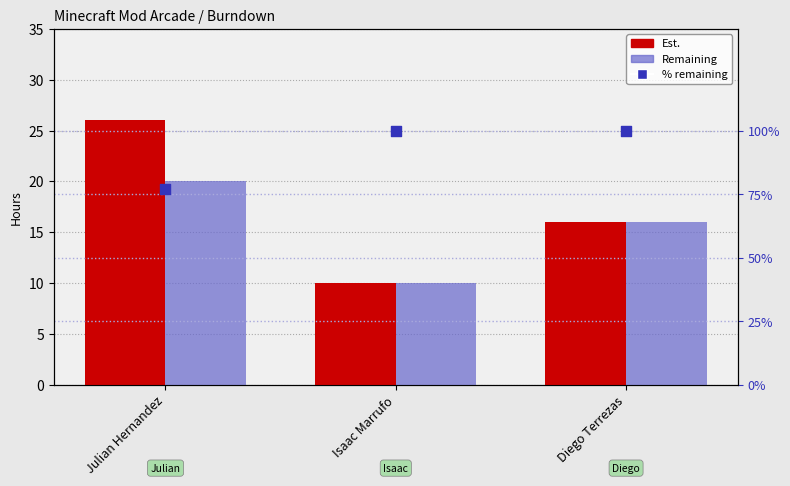

At how many categories does at least one series exceed 50?

3